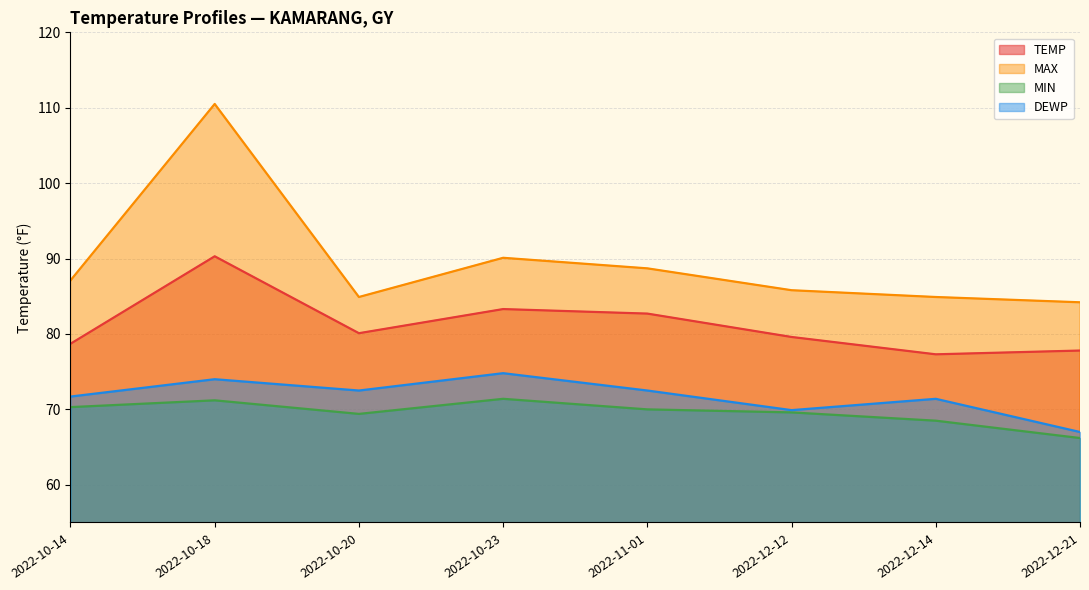

What is the label of the 8th point from the right?

2022-10-14